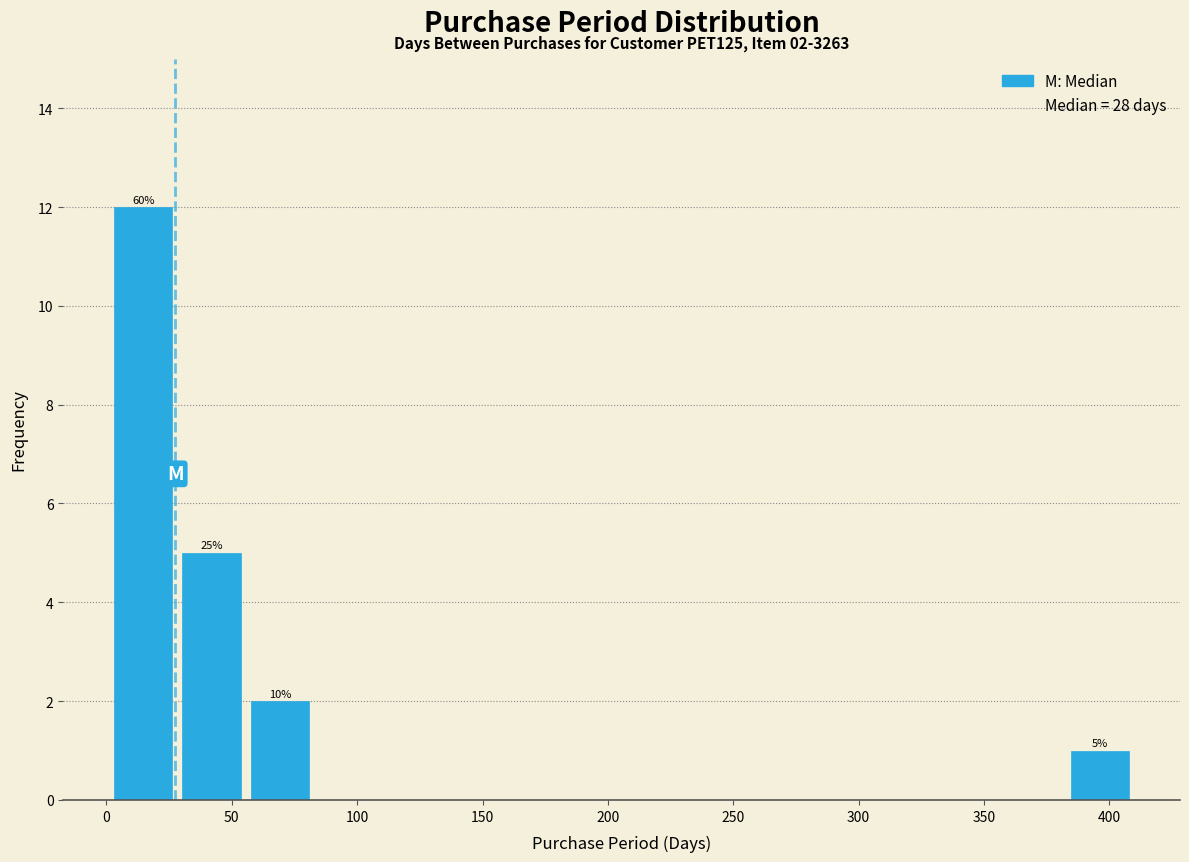

Which range on the x-axis has the tallest bar?

0 to 30